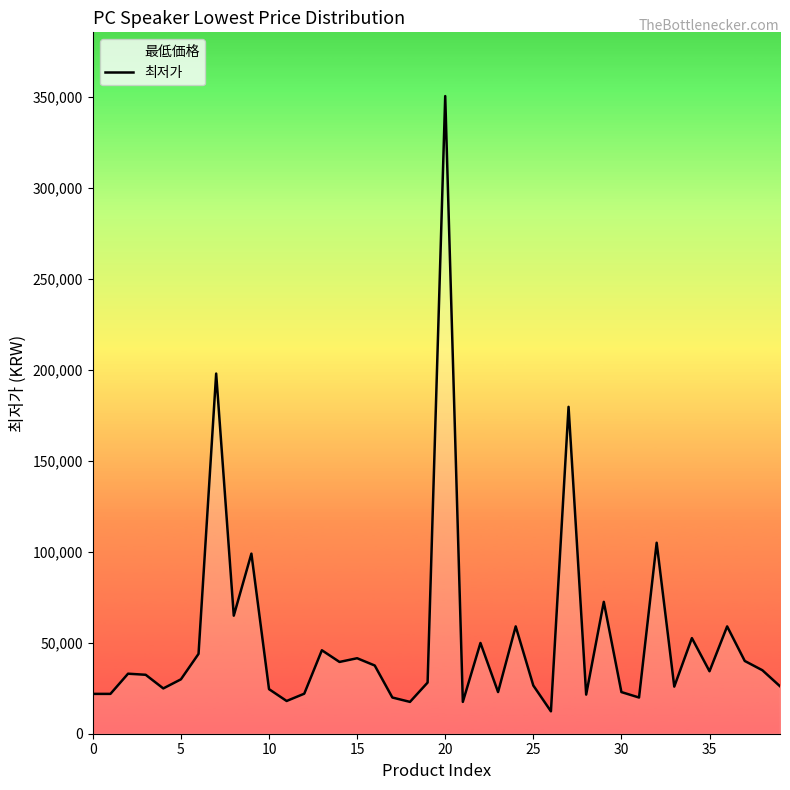

At which category does the chart reach its minimum across all series?

26